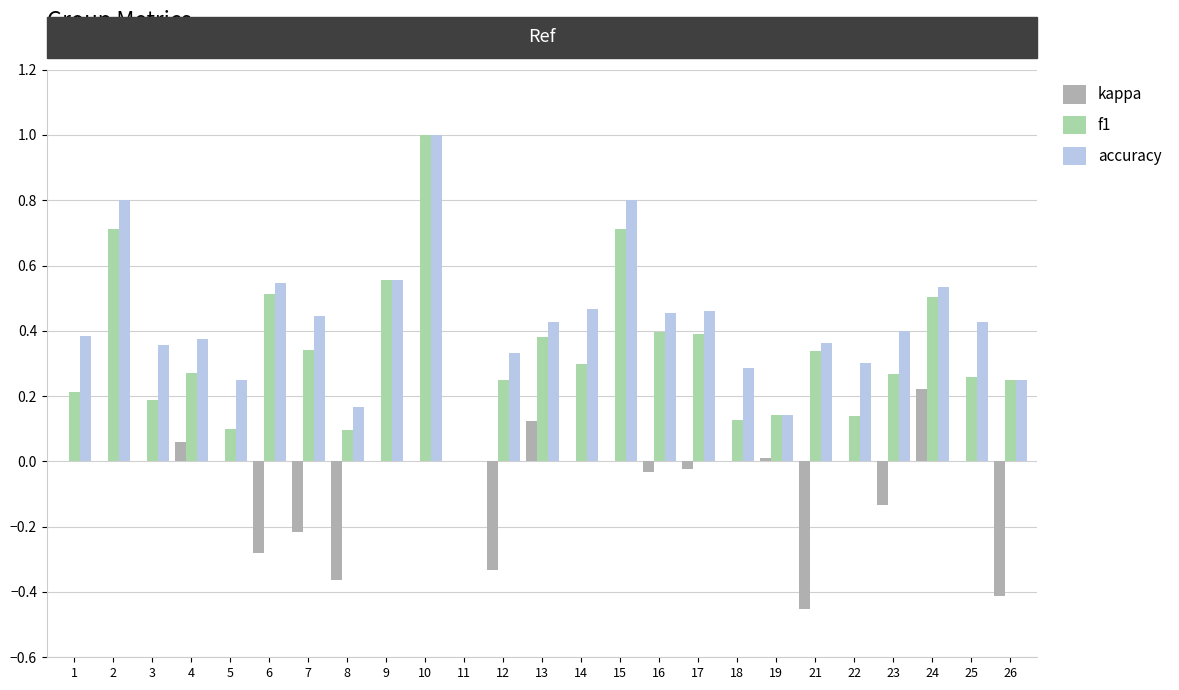

Is the value of kappa at 6 greater than the value of accuracy at 9?

No